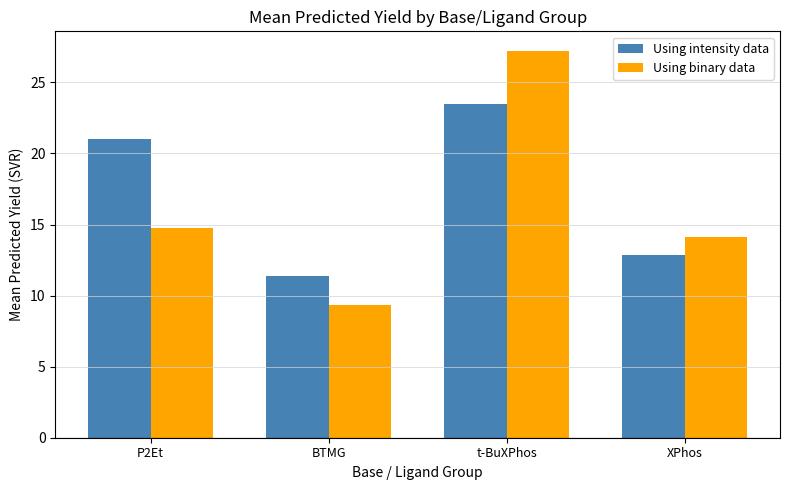

What is the sum of all Using intensity data values?

68.7